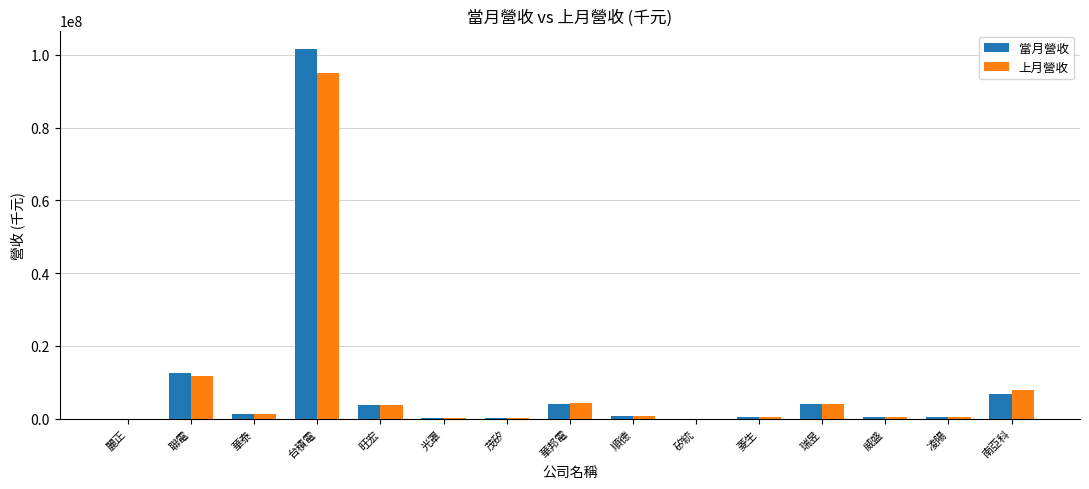

Is the value of 上月營收 at 南亞科 greater than the value of 當月營收 at 華邦電?

Yes